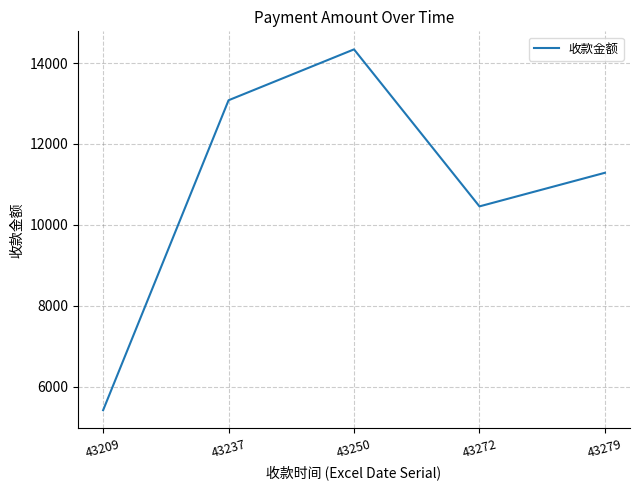

The value at 43279 is 18157.5. True or false?

False